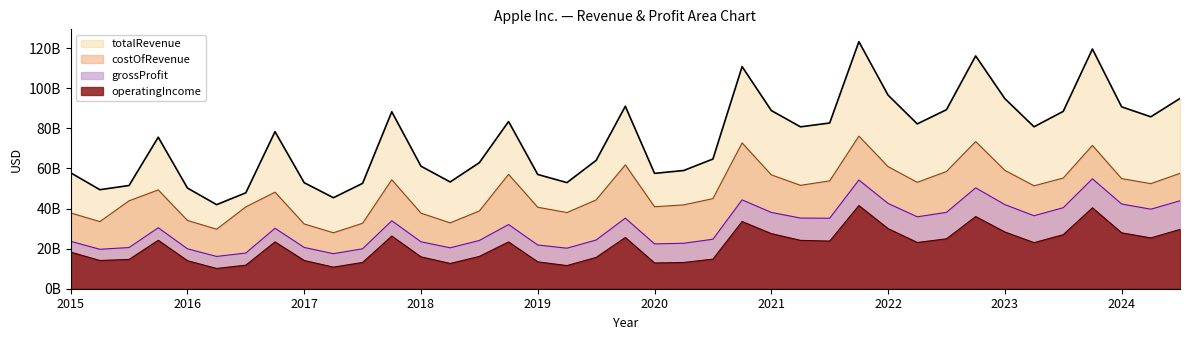

Which series has the largest range (max minus min)?

totalRevenue